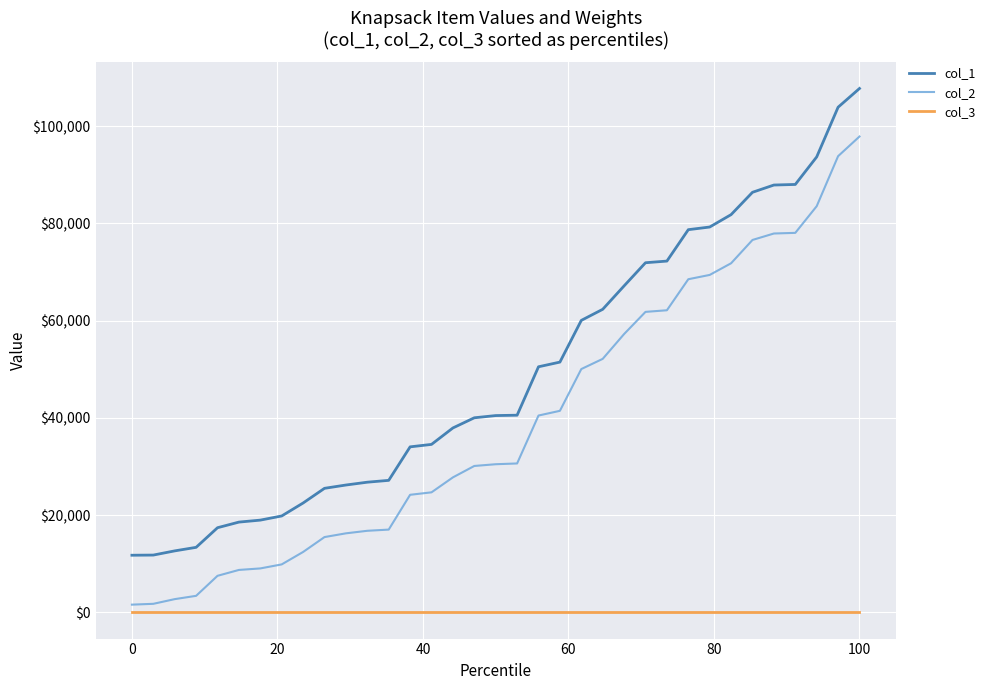

List the series in order of their overall mean, lowest first.

col_3, col_2, col_1